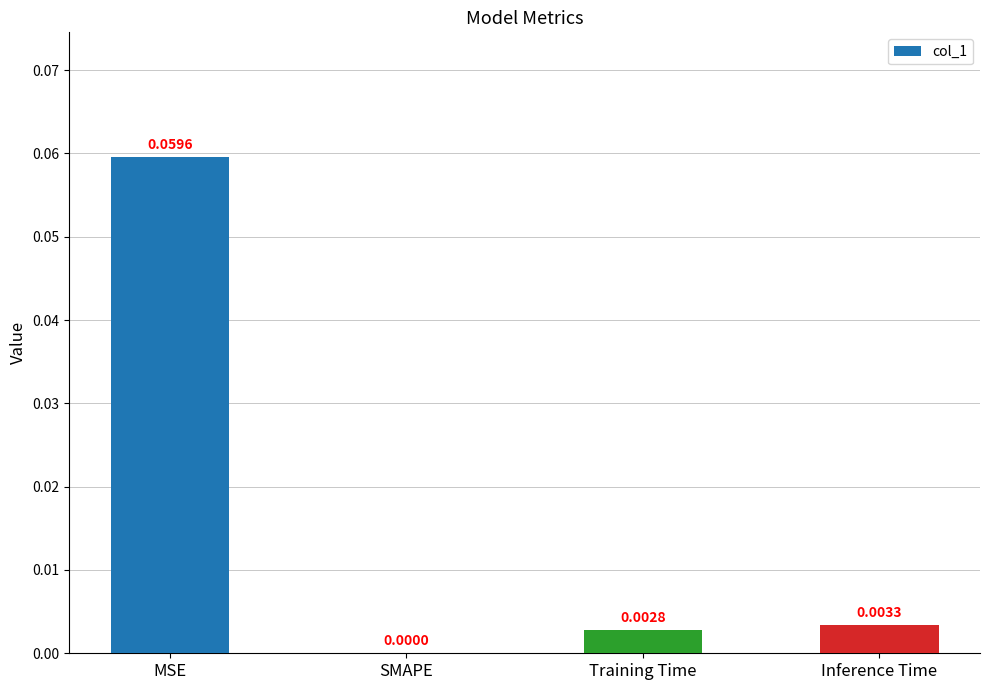

Which has a higher value, MSE or Inference Time?

MSE